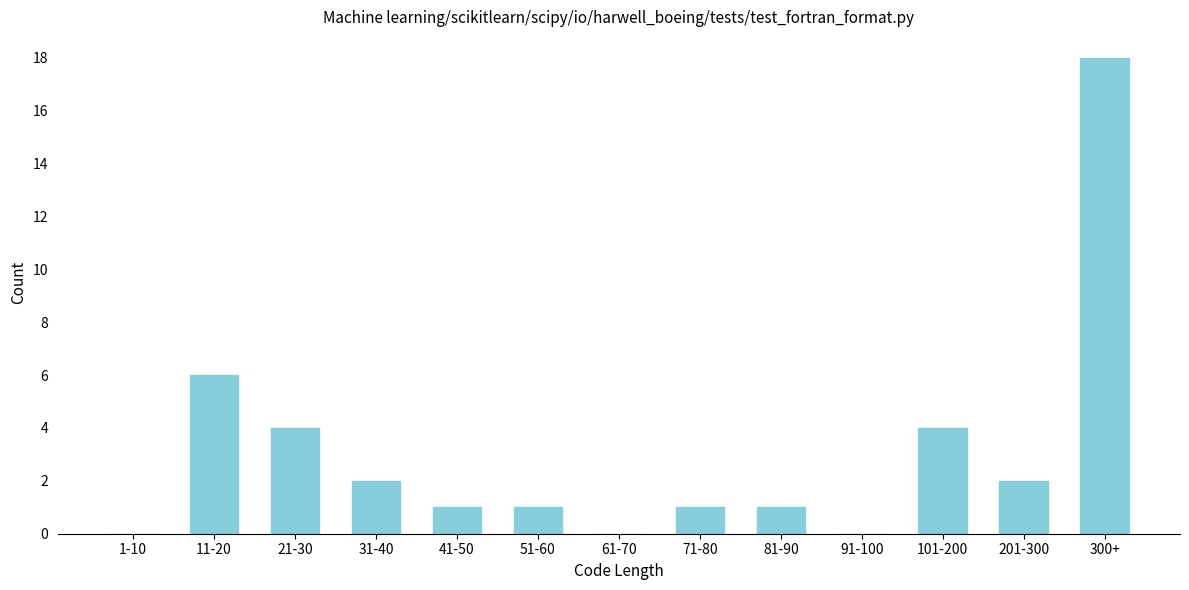

Reading left to right, list all the values displayed in this chart.

1-10=0	11-20=6	21-30=4	31-40=2	41-50=1	51-60=1	61-70=0	71-80=1	81-90=1	91-100=0	101-200=4	201-300=2	300+=18